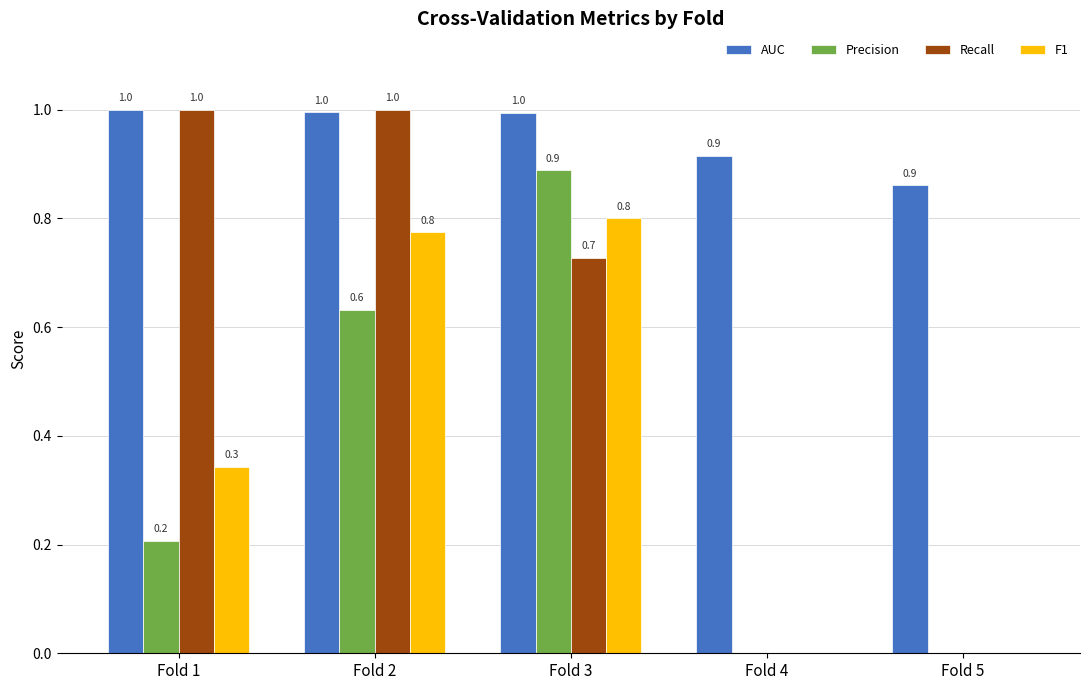

Reading left to right, extract all data points from this chart.

AUC: 1.0	1.0	1.0	0.9	0.9
Precision: 0.2	0.6	0.9	0.0	0.0
Recall: 1.0	1.0	0.7	0.0	0.0
F1: 0.3	0.8	0.8	0.0	0.0